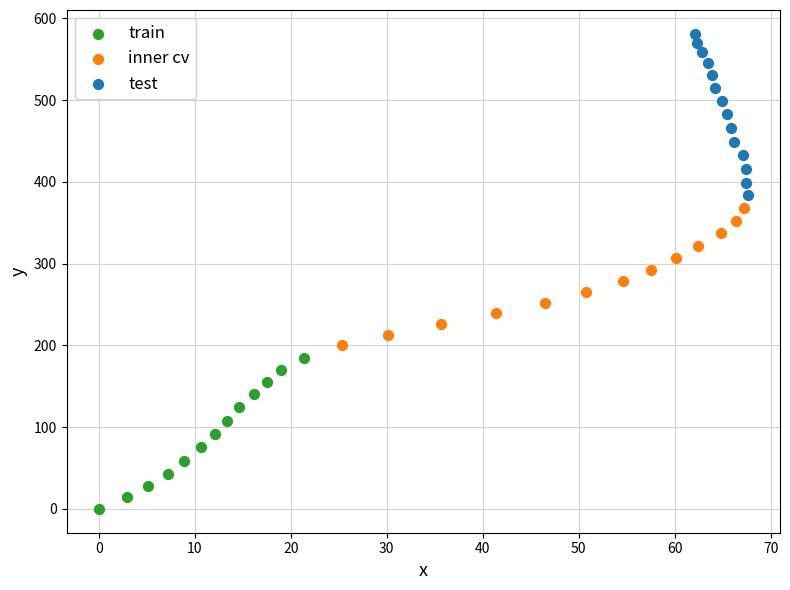

Which series has the widest spread of Y values?

test